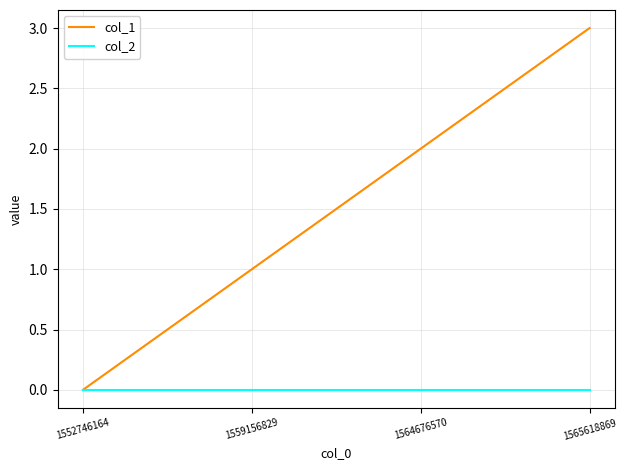

What is the greatest value displayed?

3